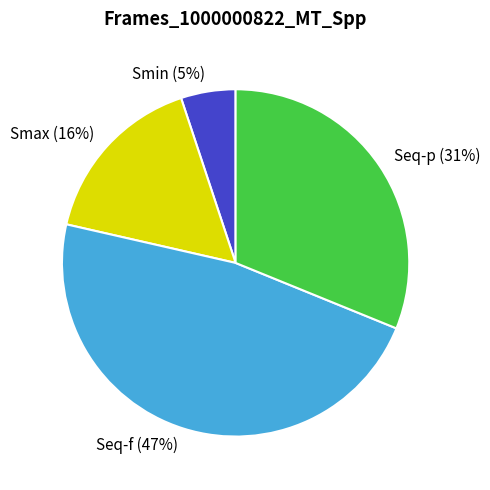

To the nearest percent, what is the combined percentage of Smax and Smin?

21%